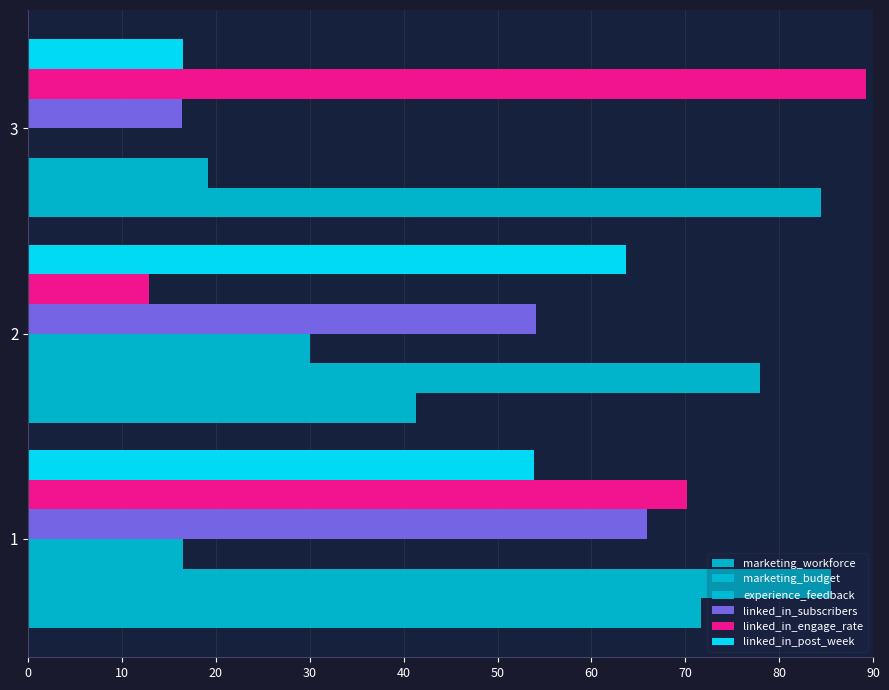

Count the number of data series in this chart.

6